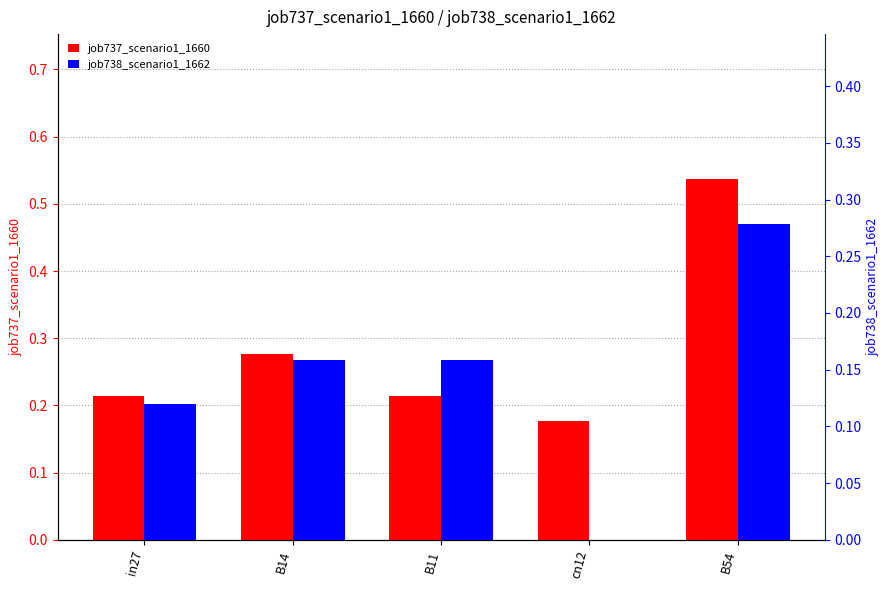

Which series changed the most between B11 and cn12?

job738_scenario1_1662